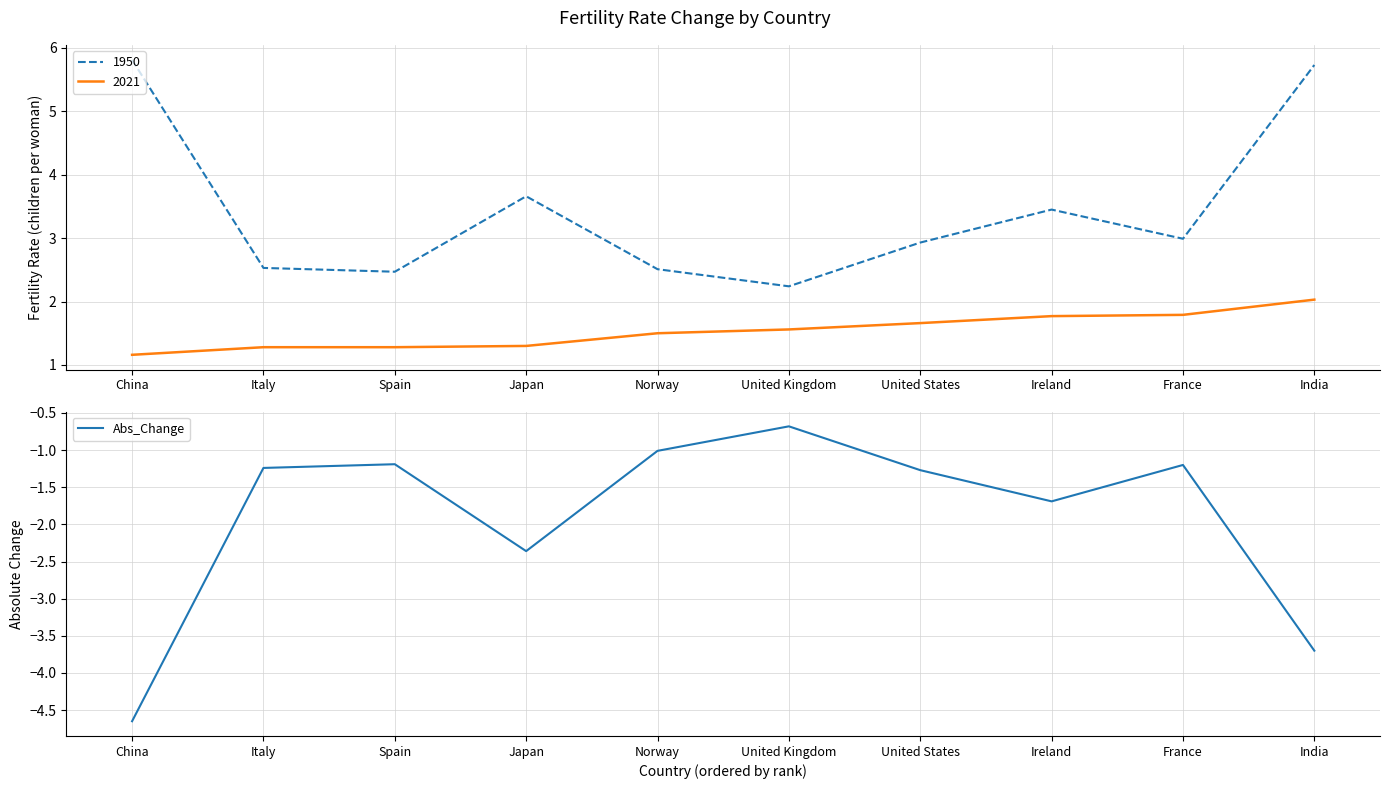

What is the sum of all values?

-19.0